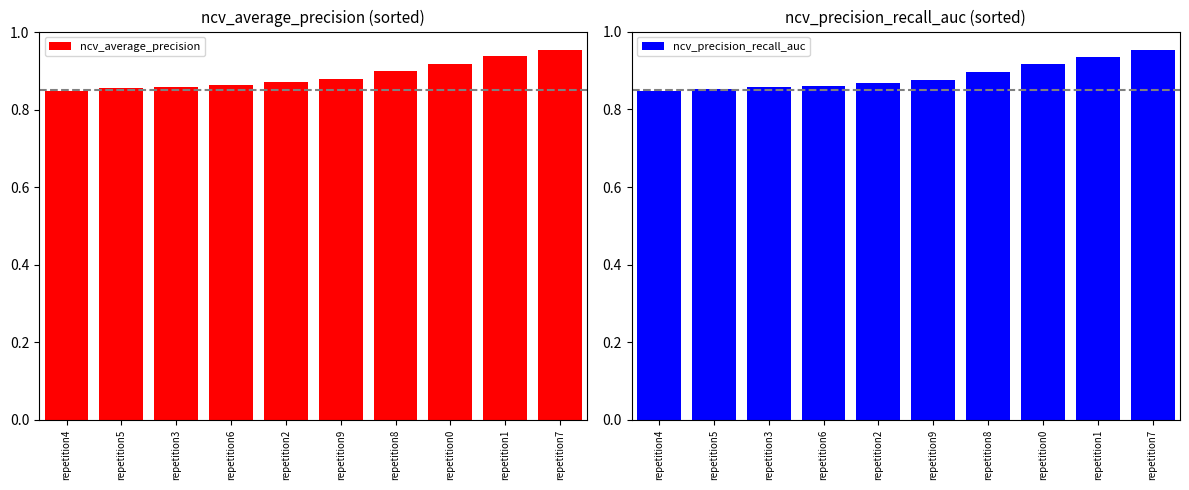

What is the maximum value for ncv_average_precision?

1.0